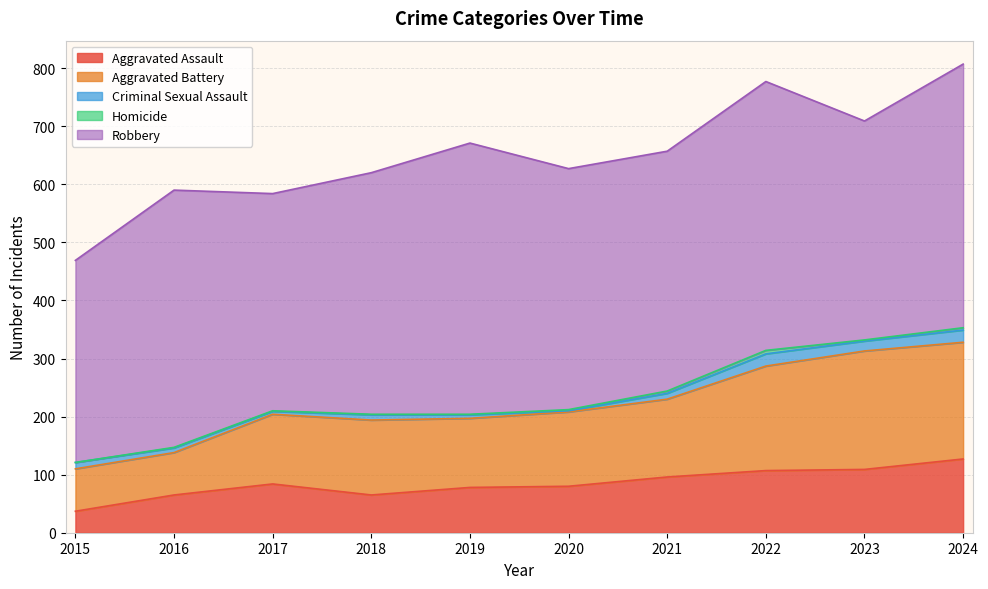

What is the total value across all series at 2022?

777